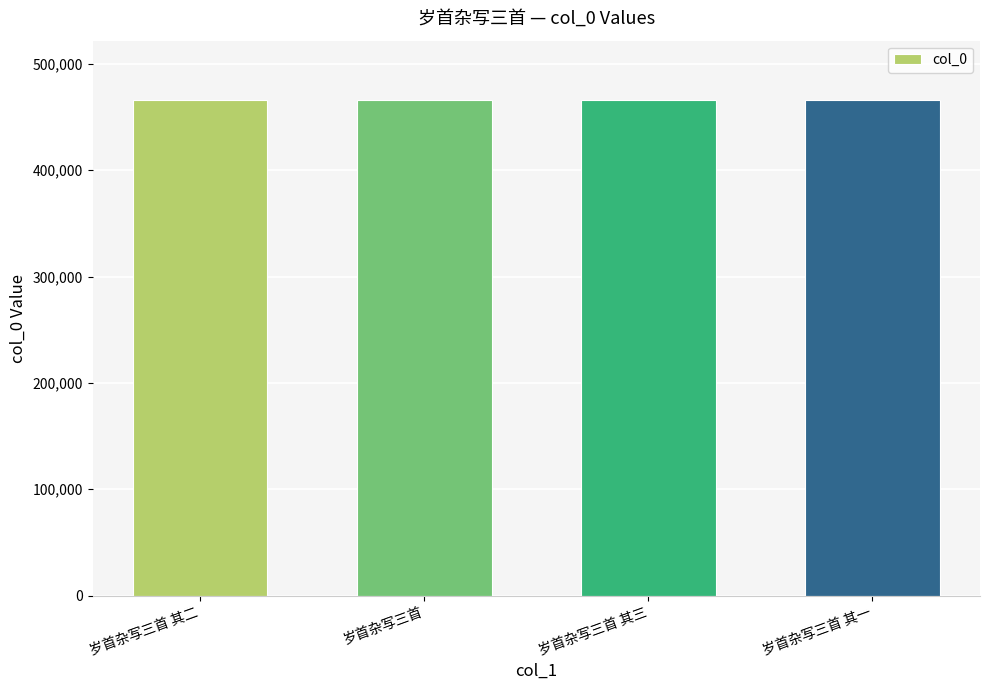

What is the difference between the maximum and minimum values?

110